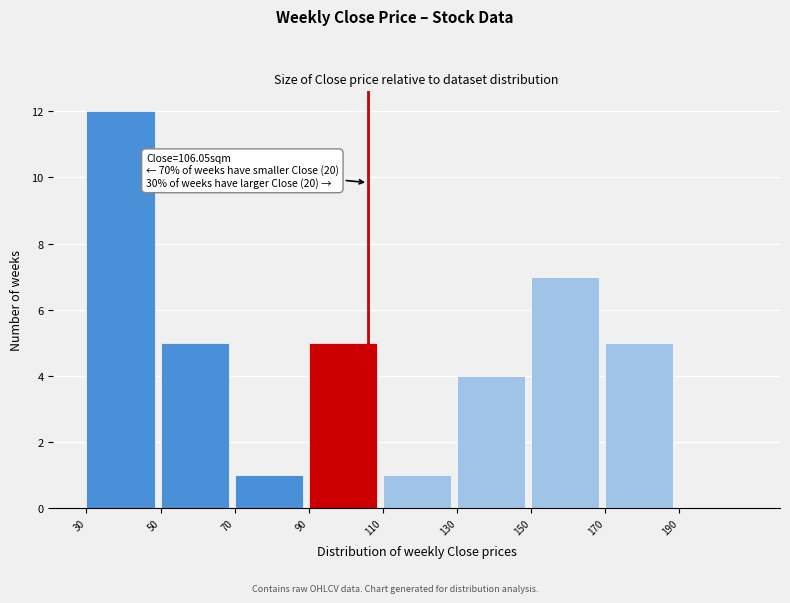

Which range on the x-axis has the tallest bar?

30 to 50